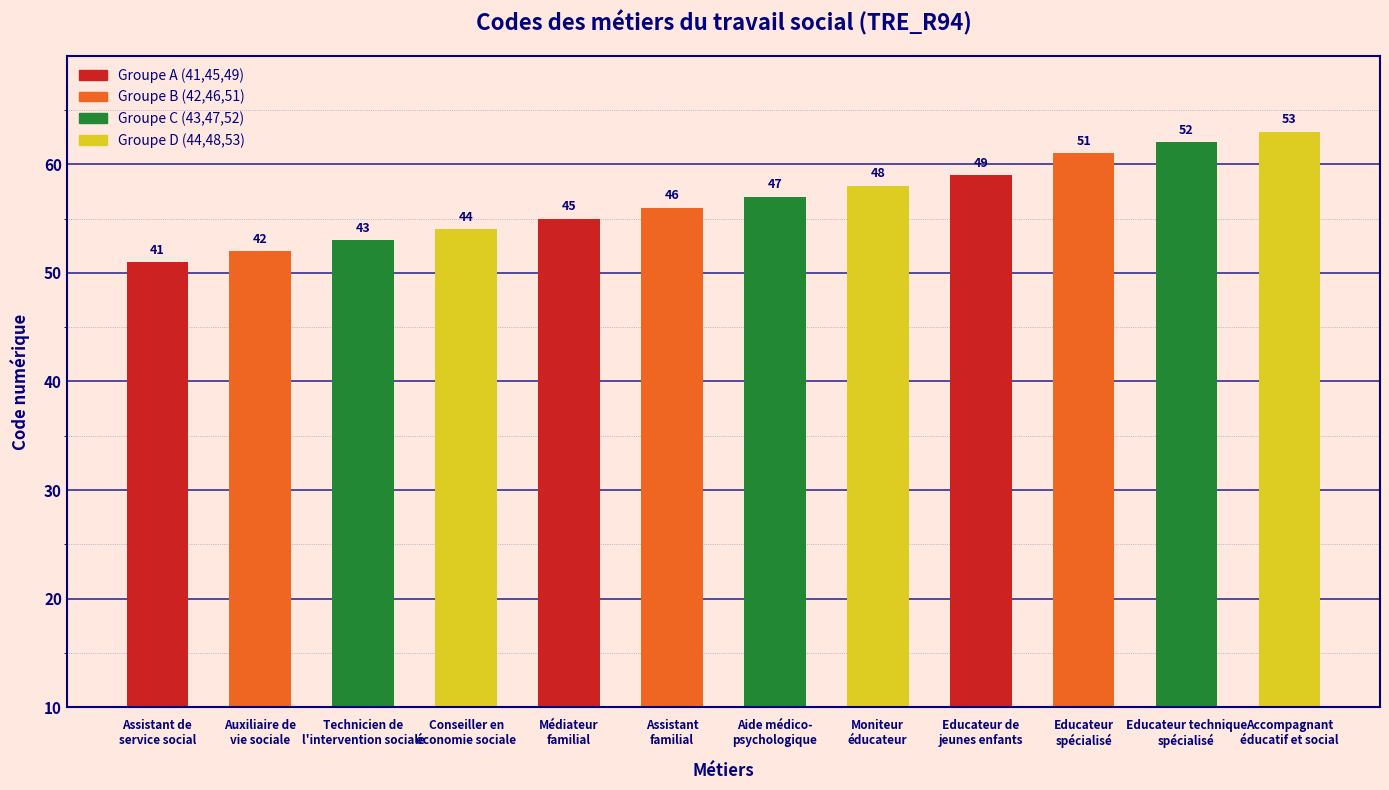

Where is the data nearest to the value 47?

Aide médico-
psychologique